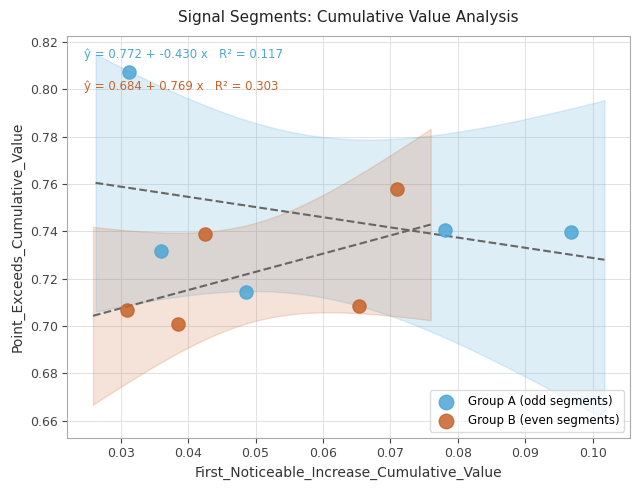

Which series has the largest Y range (max minus min)?

Group A (odd segments)